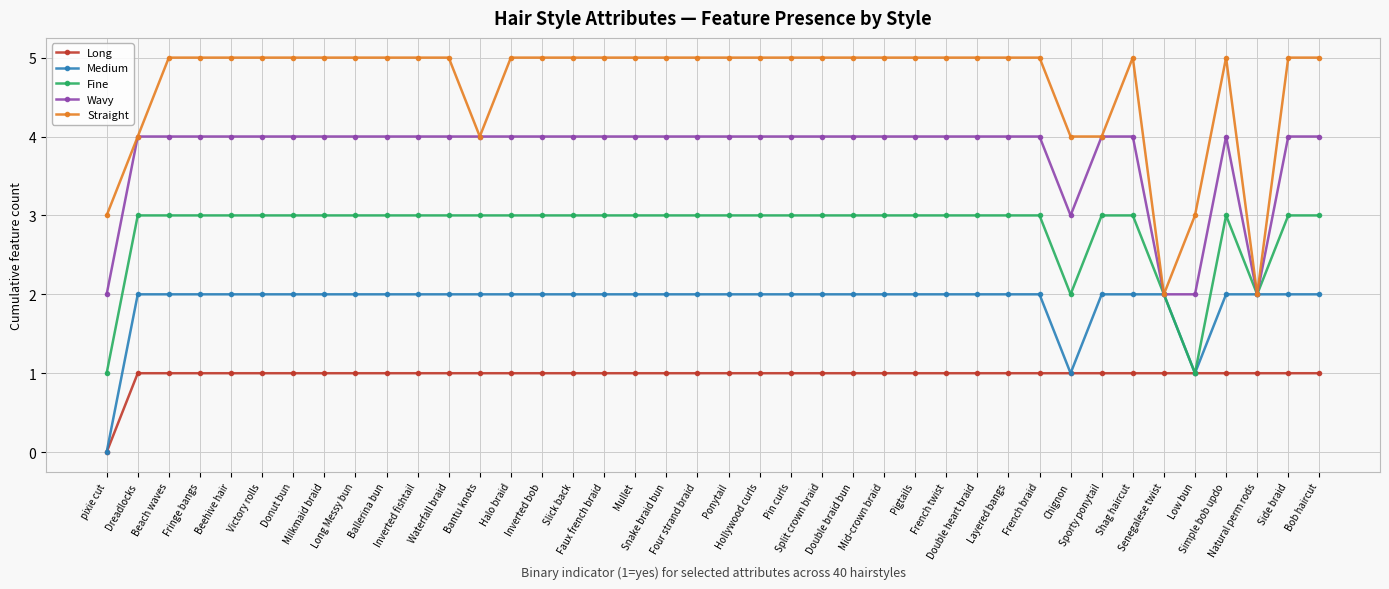

Which series has the widest spread of values?

Straight